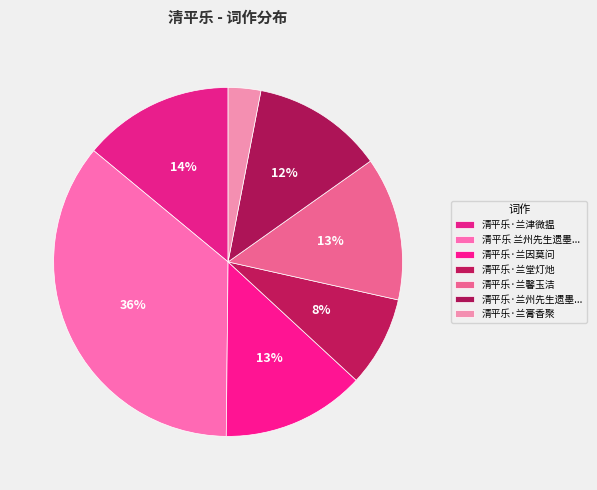

To the nearest percent, what percentage of the pie is 清平乐·兰因莫问?

13%